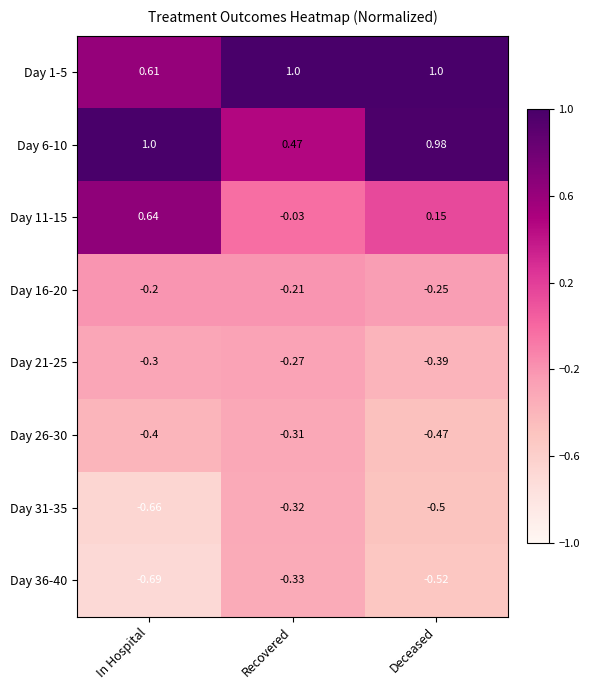

Where is Day 11-15 nearest to the value 0?

Recovered